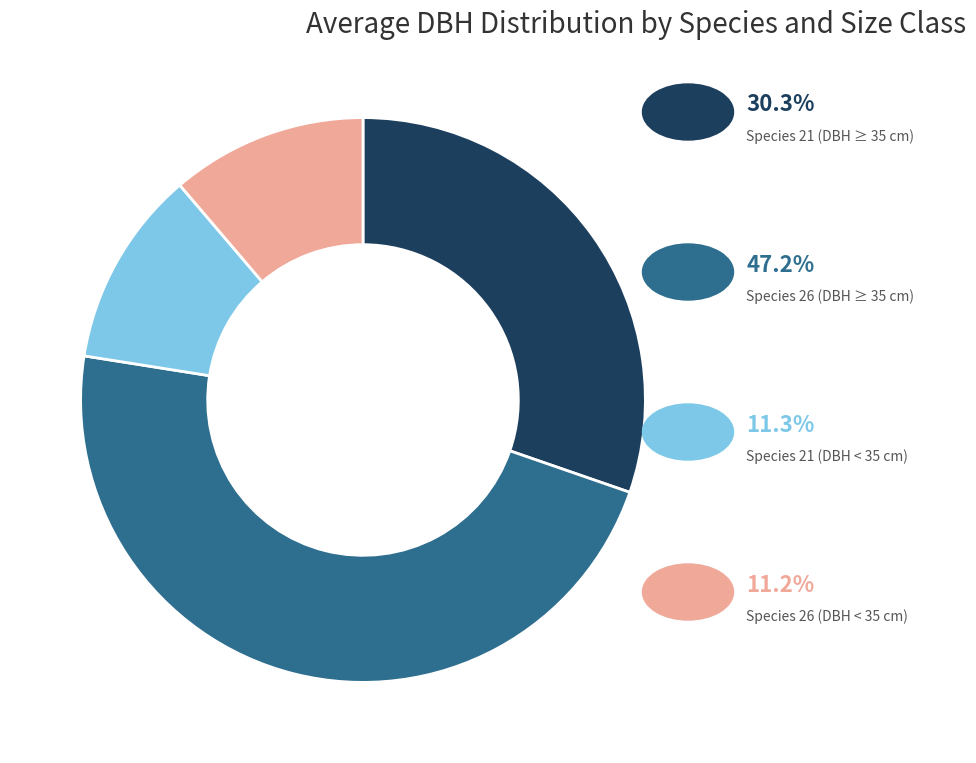

Is there any slice that represents more than half of the pie?

No